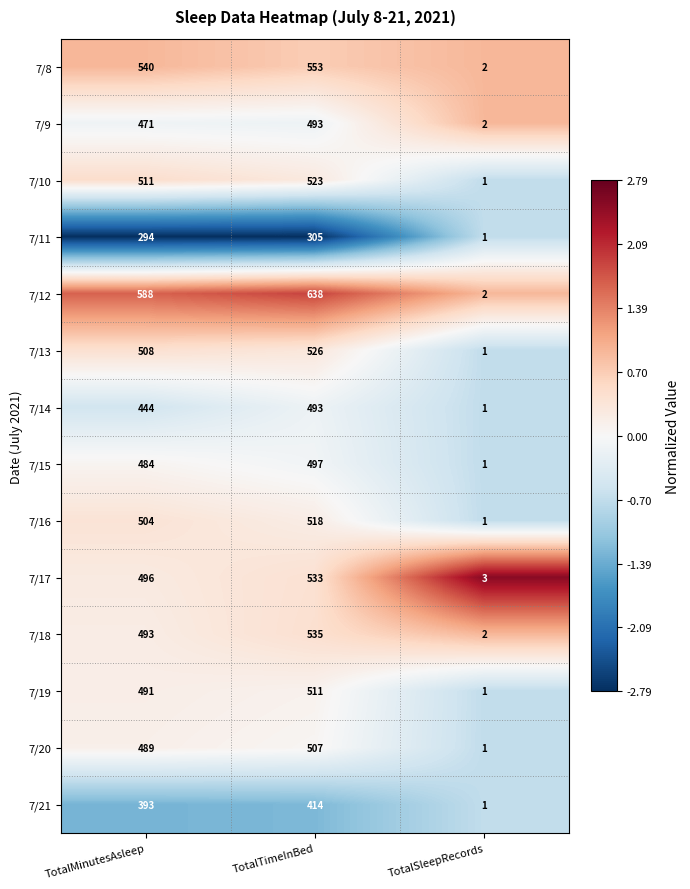

Which series changed the most between TotalMinutesAsleep and TotalTimeInBed?

7/12